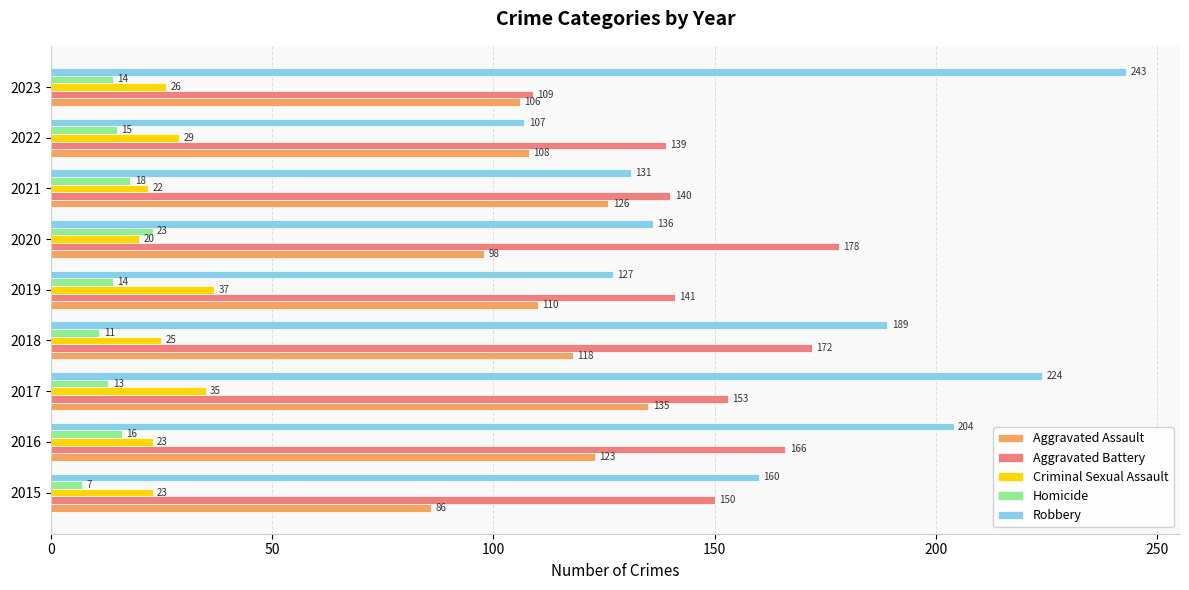

Which series has the largest range (max minus min)?

Robbery